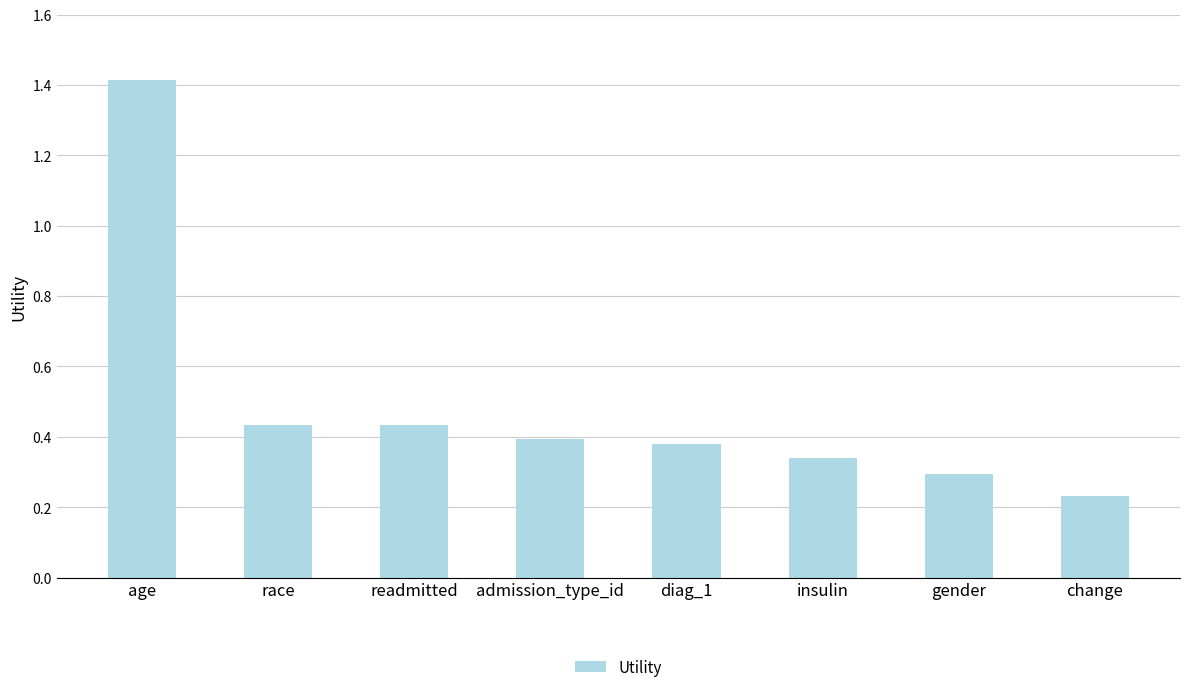

What is the label of the 4th bar from the left?

admission_type_id